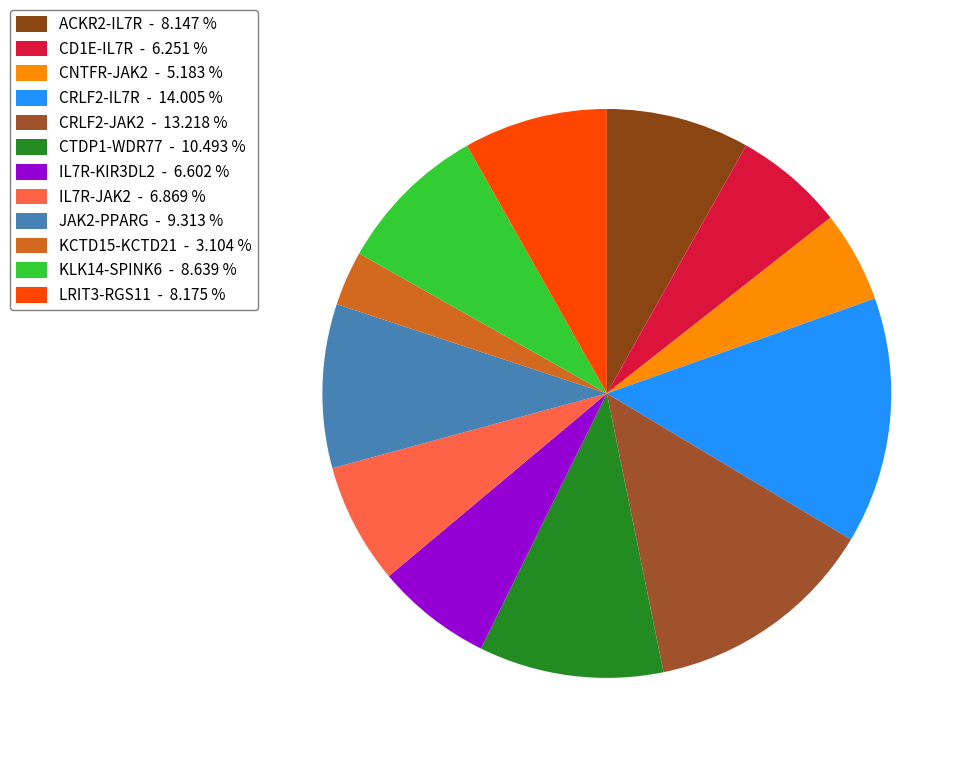

How many segments does this pie chart have?

12